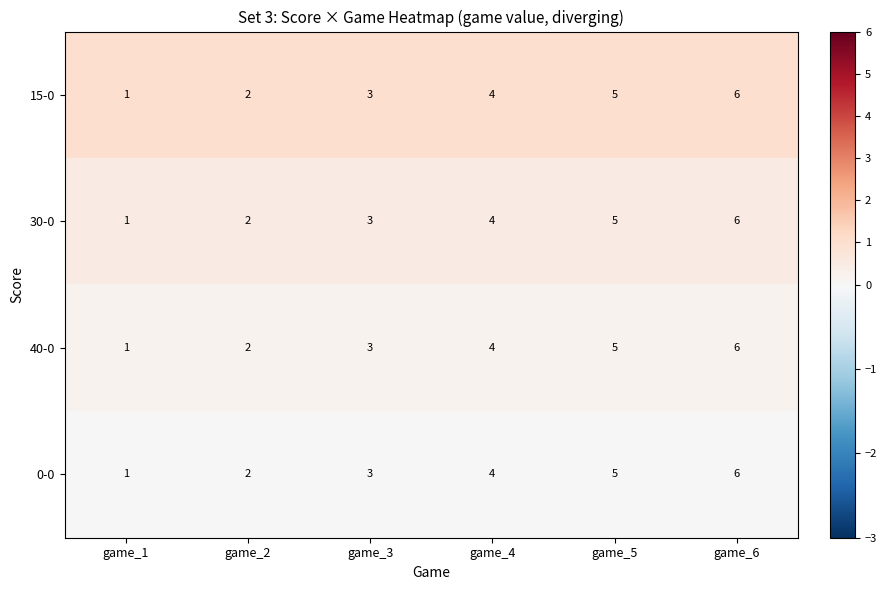

How many categories are shown in the chart?

6